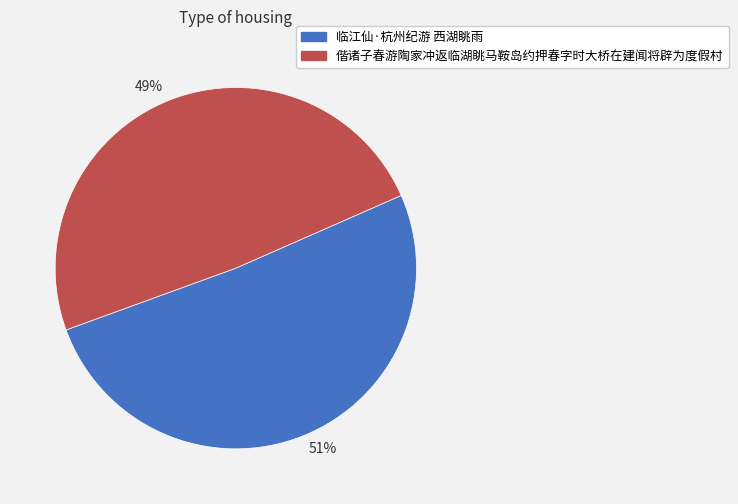

Rank the categories by value from lowest to highest.

49%, 51%